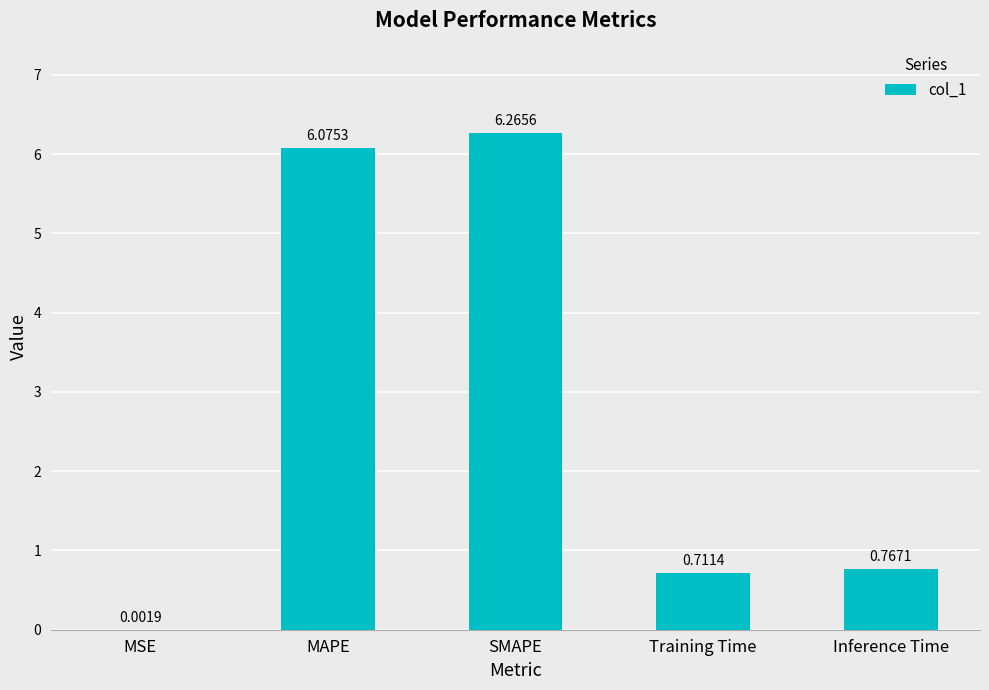

Which category has the highest value across all series?

SMAPE